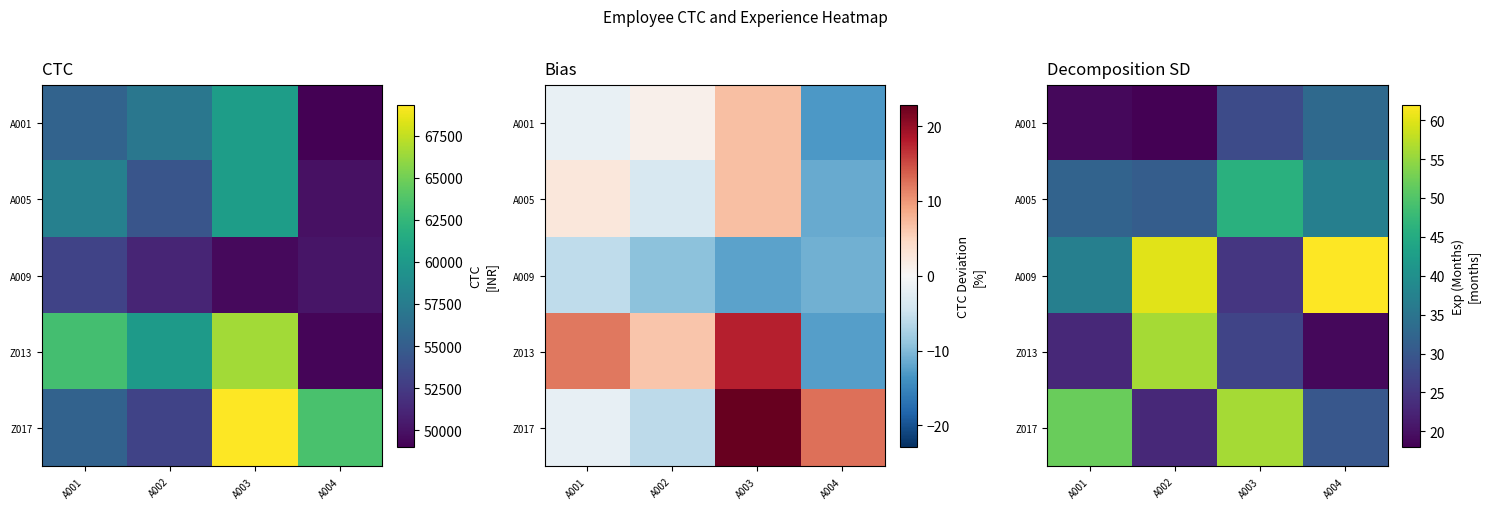

At which label is A009 closest to 43?

A001